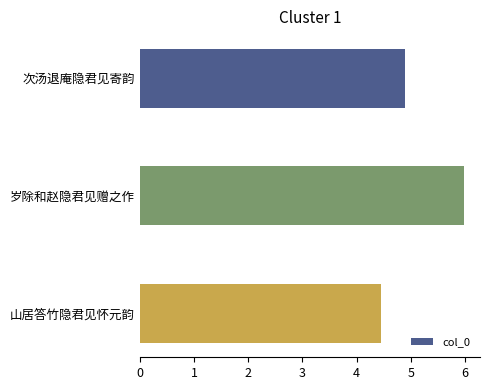

What is the value of the 1st bar from the top?

4.9